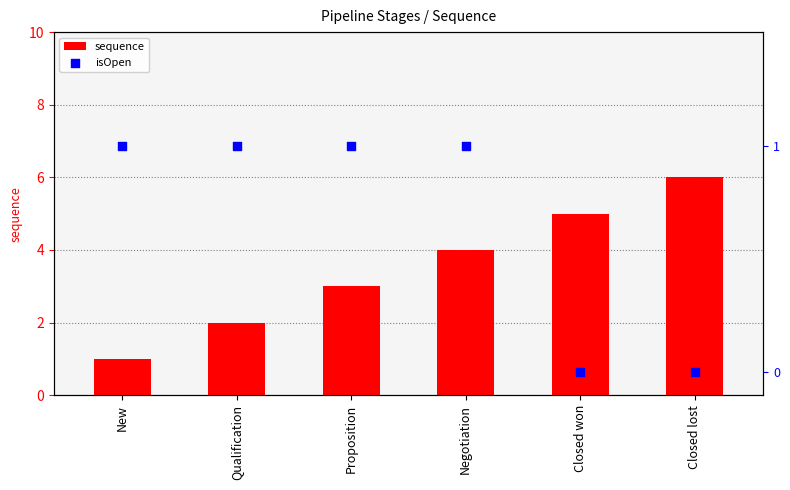

Which series reaches the minimum Y coordinate?

isOpen